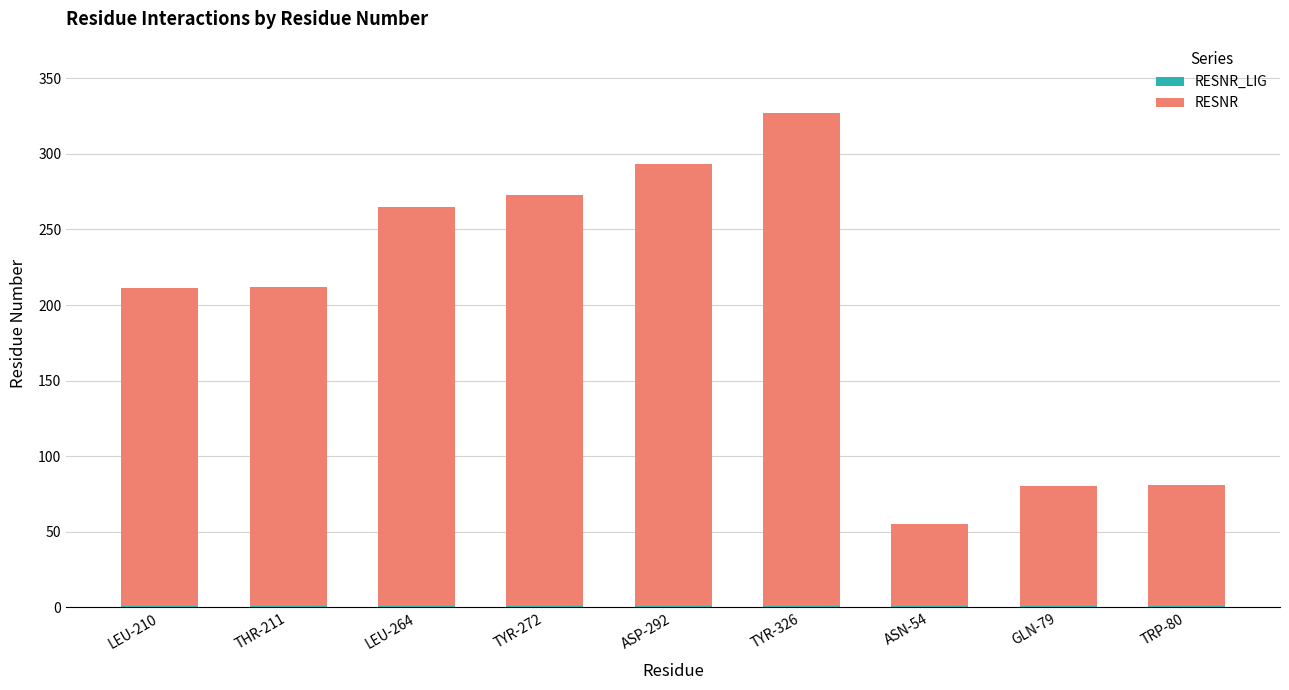

Count the number of data series in this chart.

2